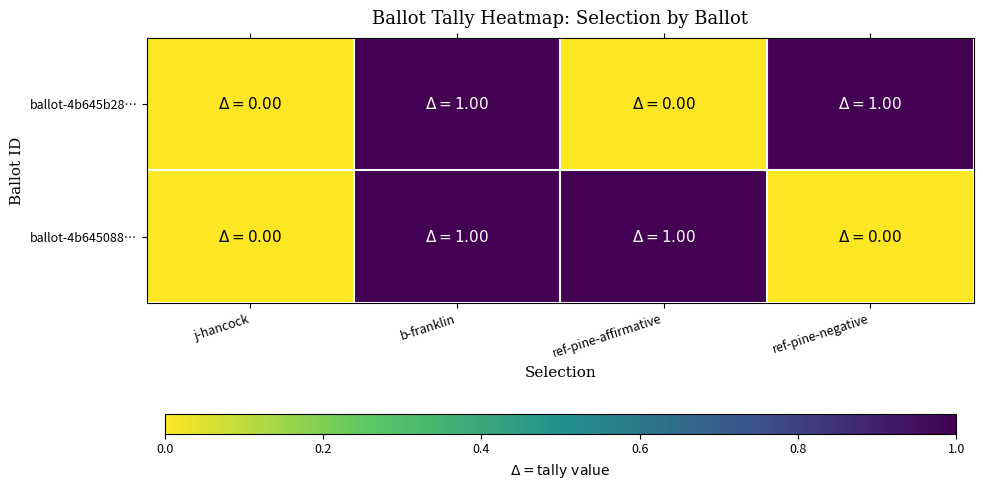

Which series has the largest range (max minus min)?

ballot-4b645b28…